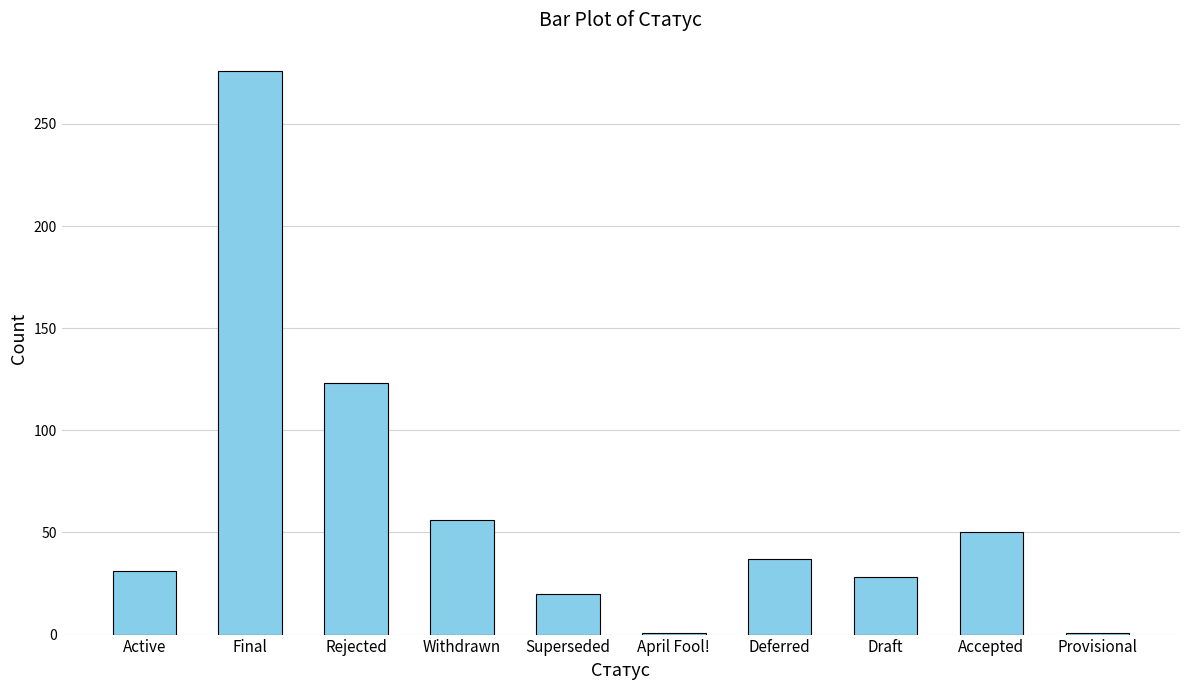

What is the difference between the values at Active and Final?

245